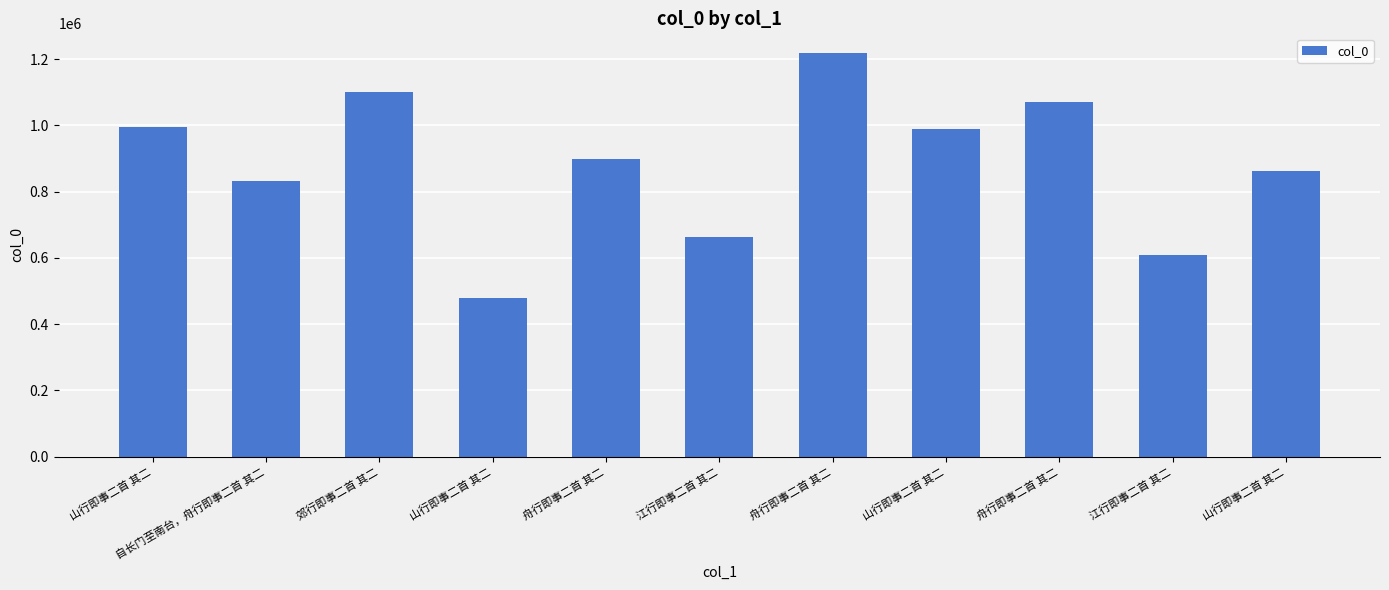

What is the ratio of the value at 自长门至南台，舟行即事二首 其二 to the value at 江行即事二首 其二?

1.3